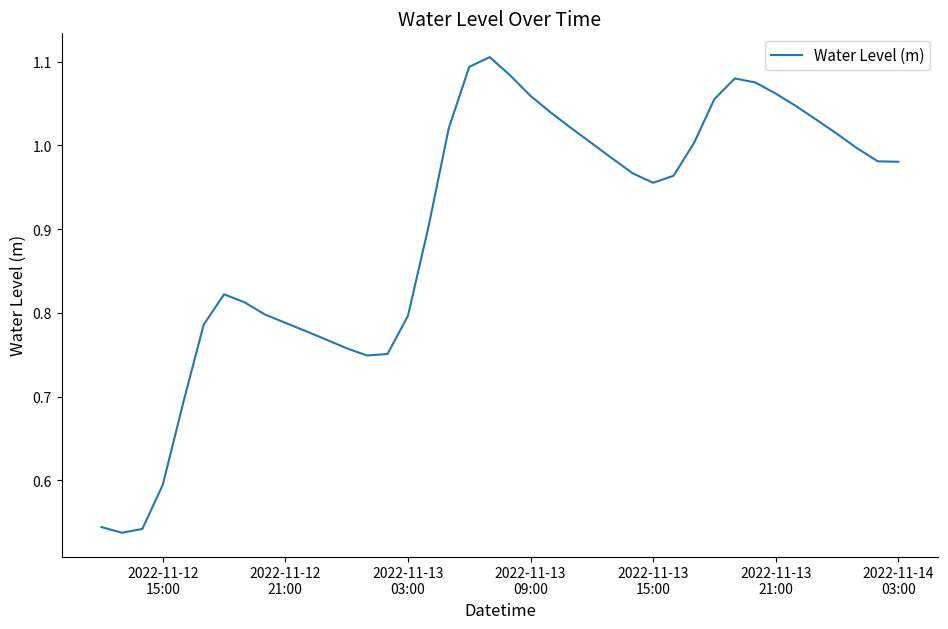

What is the difference between the maximum and minimum values?

0.6